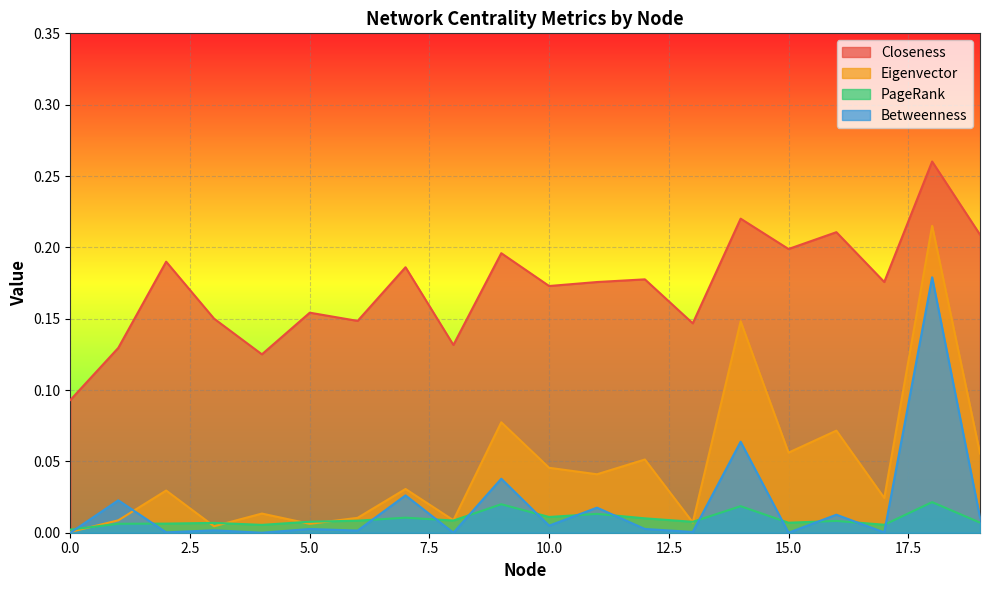

What is the maximum value shown in the chart?

0.3